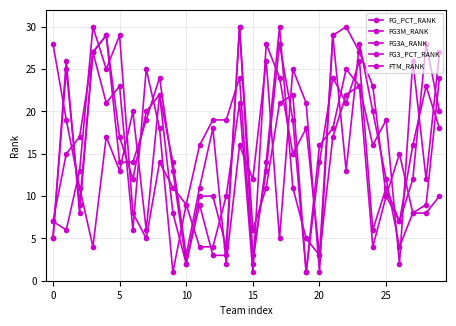

Count the number of categories in the chart.

30